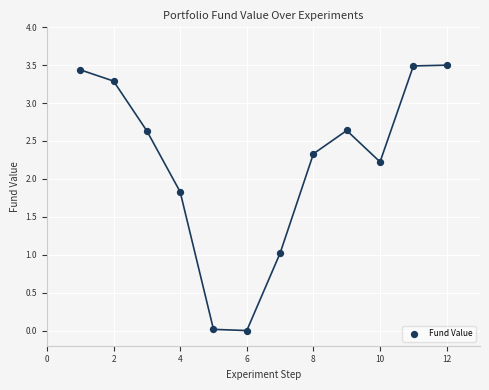

What is the average X value?

6.5